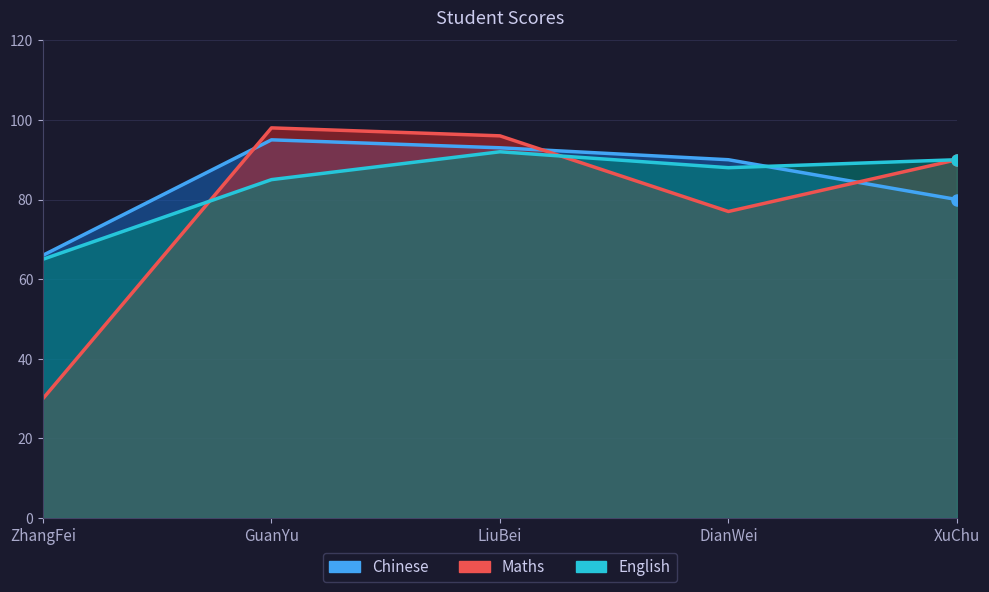

What is the value of the Maths point at the 4th from the left?

77